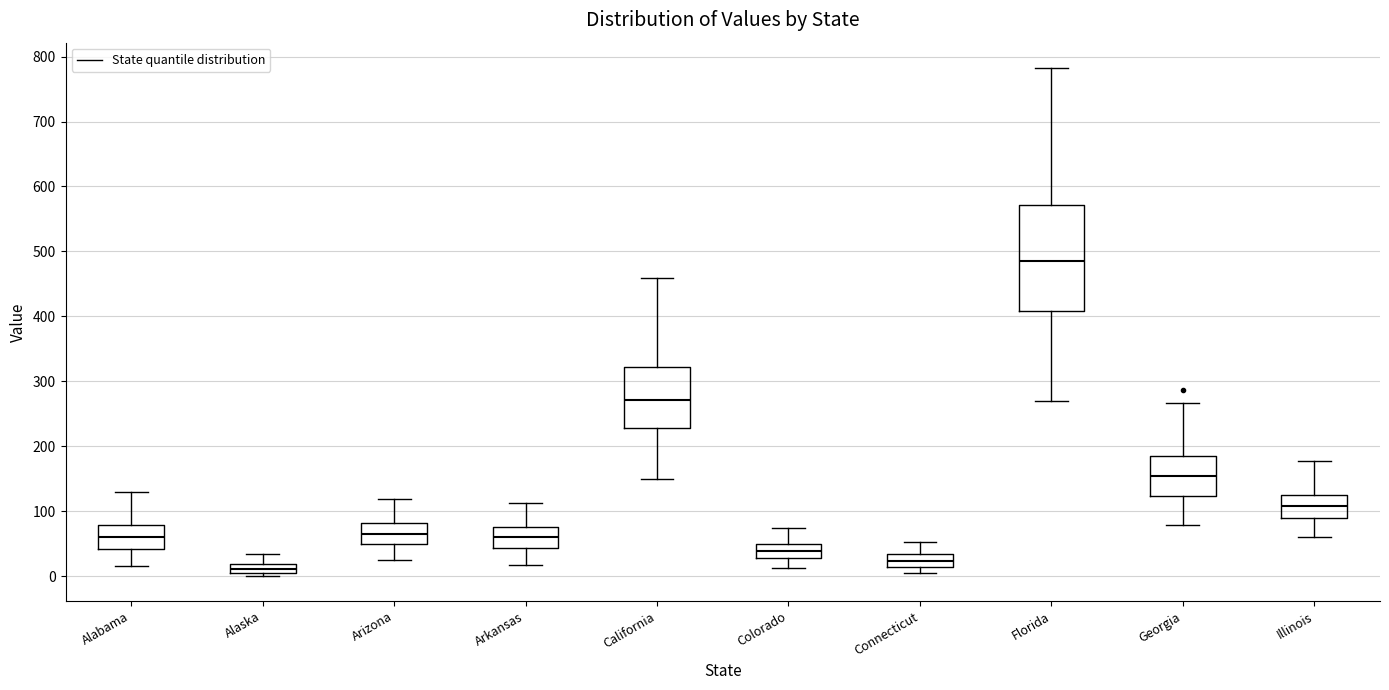

Where is the upper edge of the box for Colorado on the y-axis? The values are not printed on the chart, so give them approximately, as read against the axis.

50